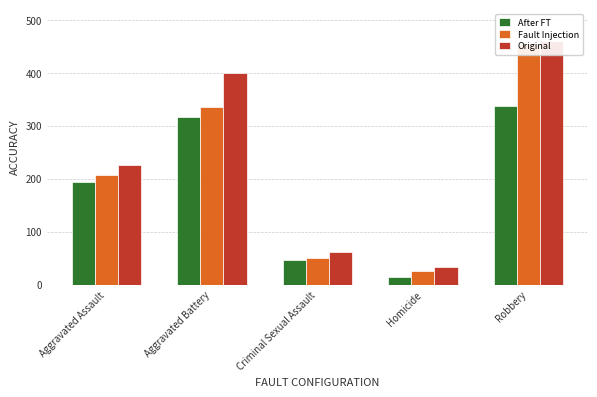

What is the maximum value shown in the chart?

460